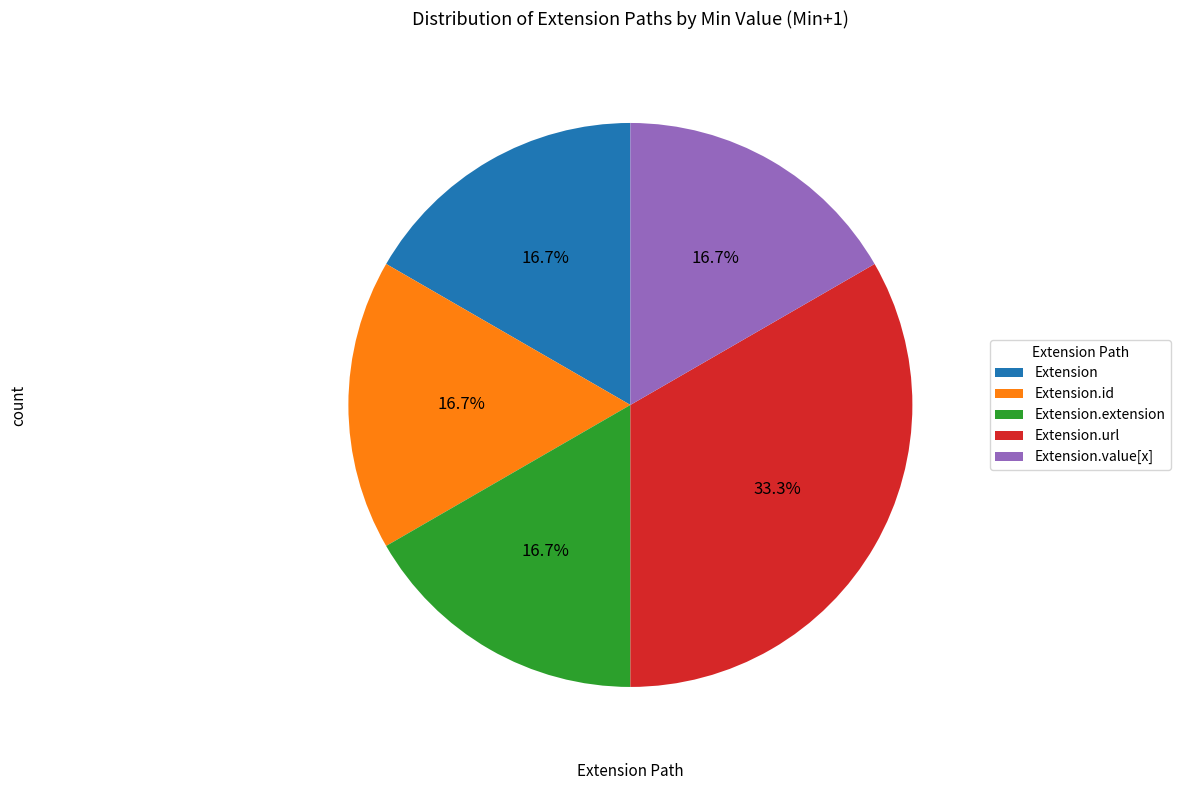

Approximately how many times larger is the value at Extension.extension compared to Extension.value[x]?

1.0